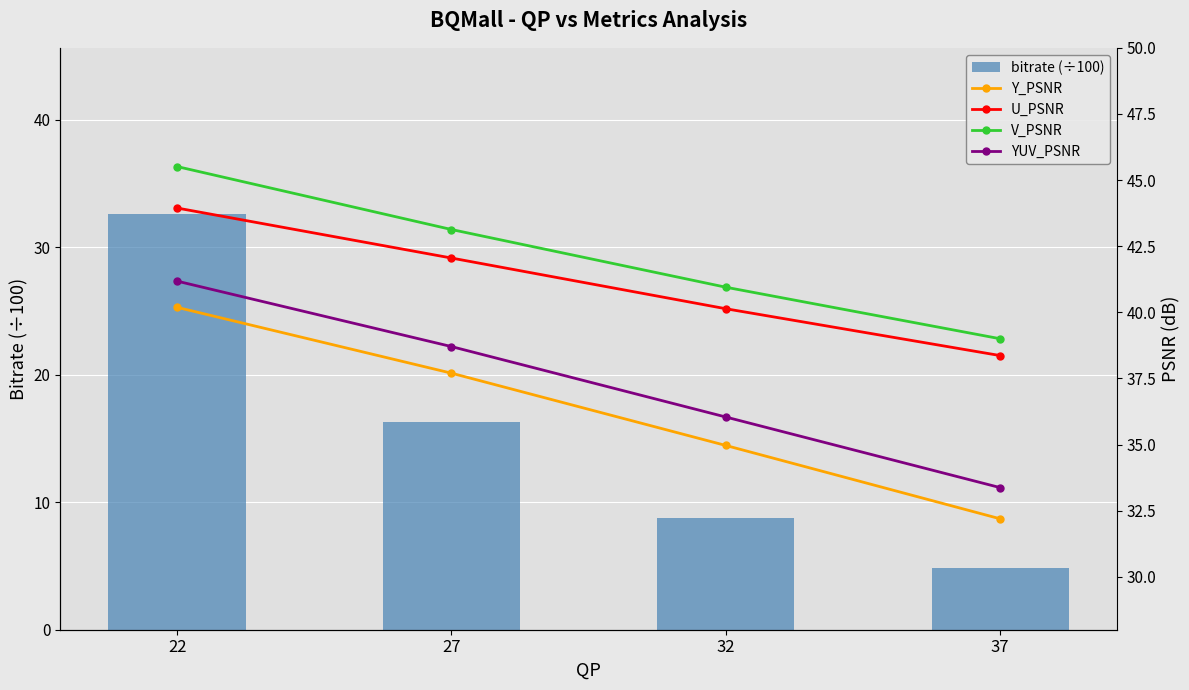

How many data points does each series have?

4